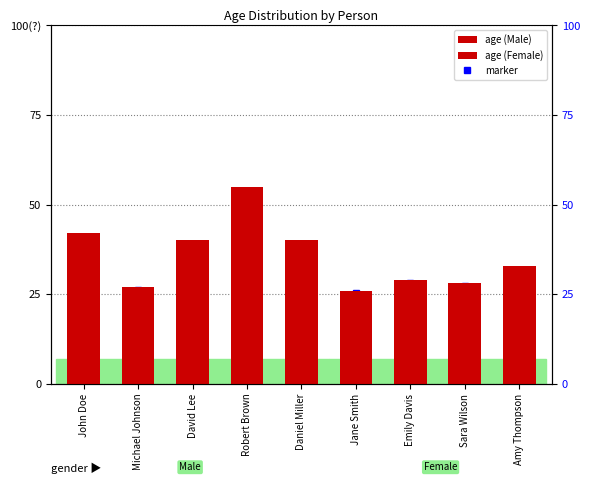

What is the sum of the values at David Lee and Amy Thompson?

73